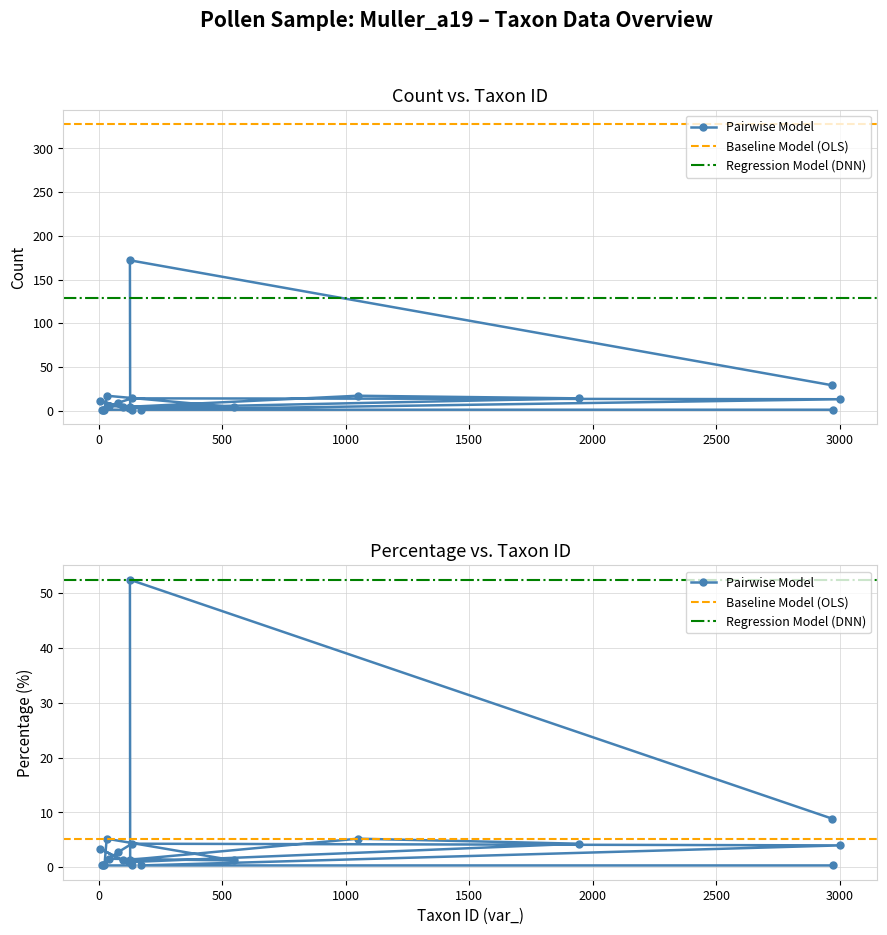

True or false: percentage and count cross at least once.

False